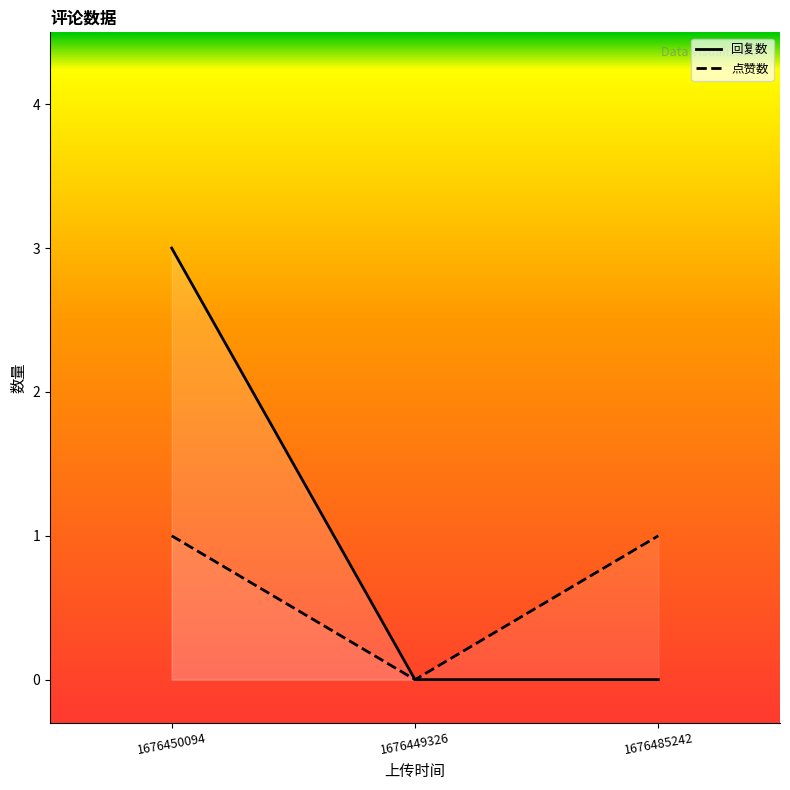

How many values in the 点赞数 series are below 1?

1